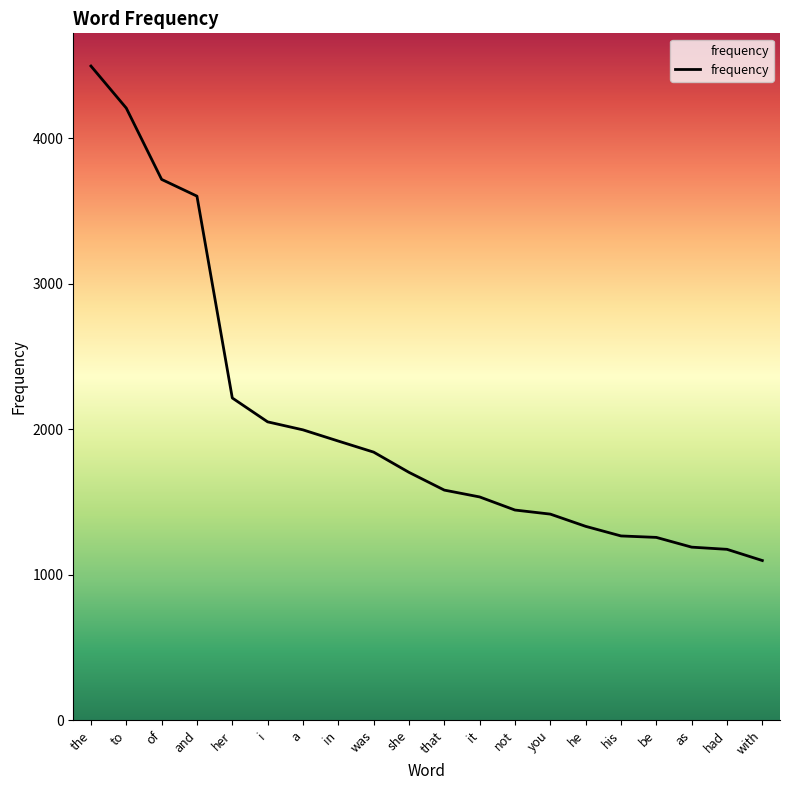

The chart shows a value of 2337 at and. True or false?

False